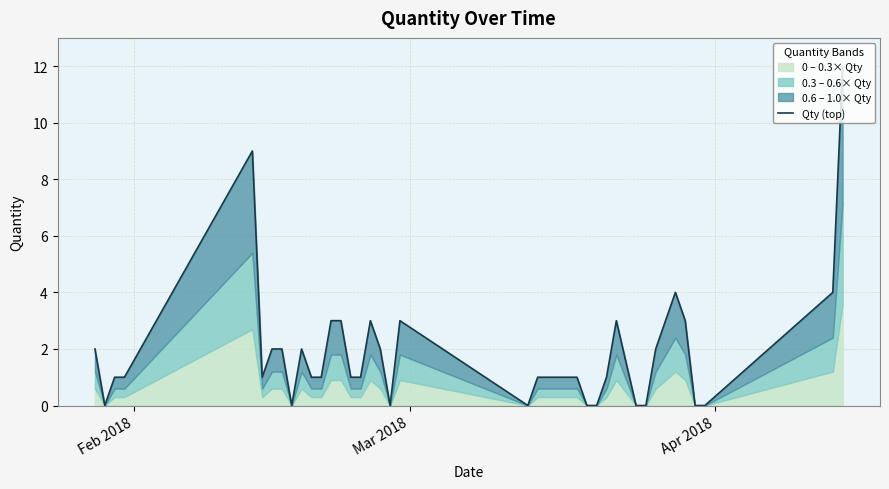

What is the difference between the maximum and second lowest values?

12